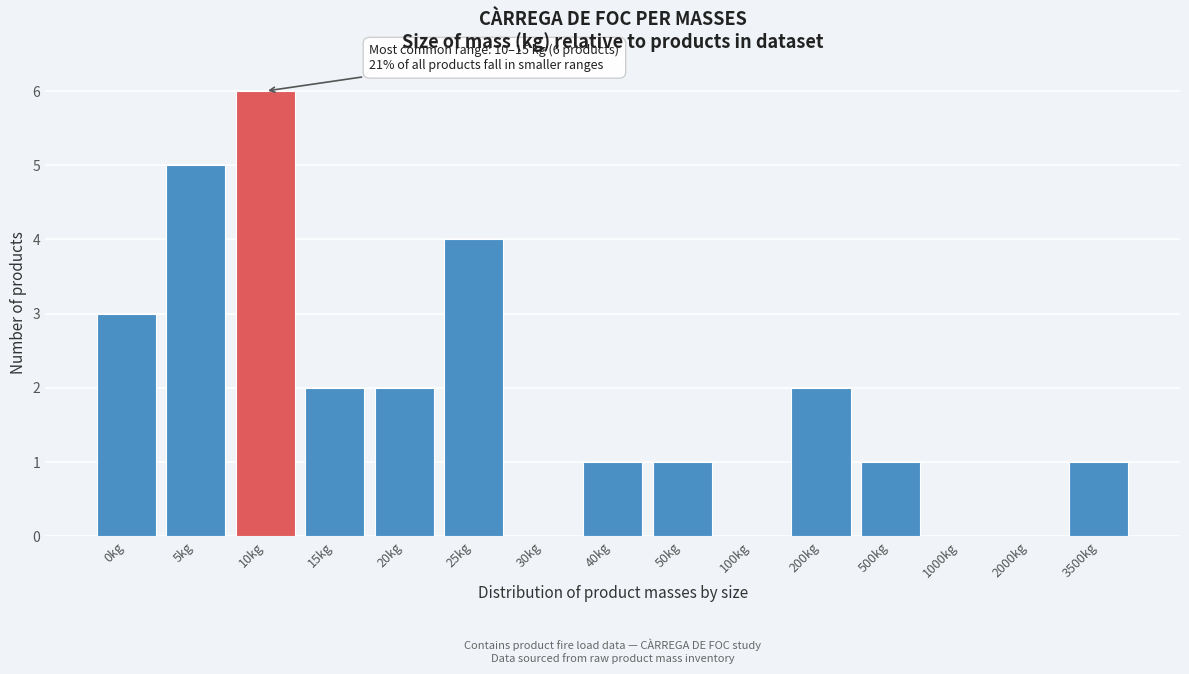

Reading left to right, what are all the values shown in this chart?

0kg=3	5kg=5	10kg=6	15kg=2	20kg=2	25kg=4	30kg=0	40kg=1	50kg=1	100kg=0	200kg=2	500kg=1	1000kg=0	2000kg=0	3500kg=1